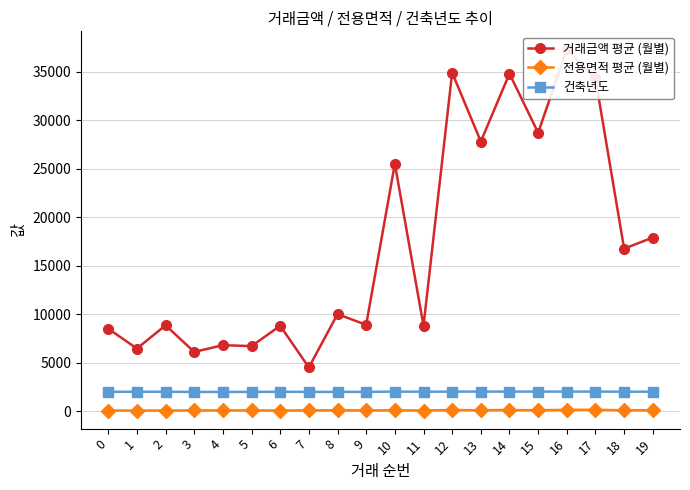

Rank the series by their maximum value, from highest to lowest.

거래금액 평균 (월별), 건축년도, 전용면적 평균 (월별)